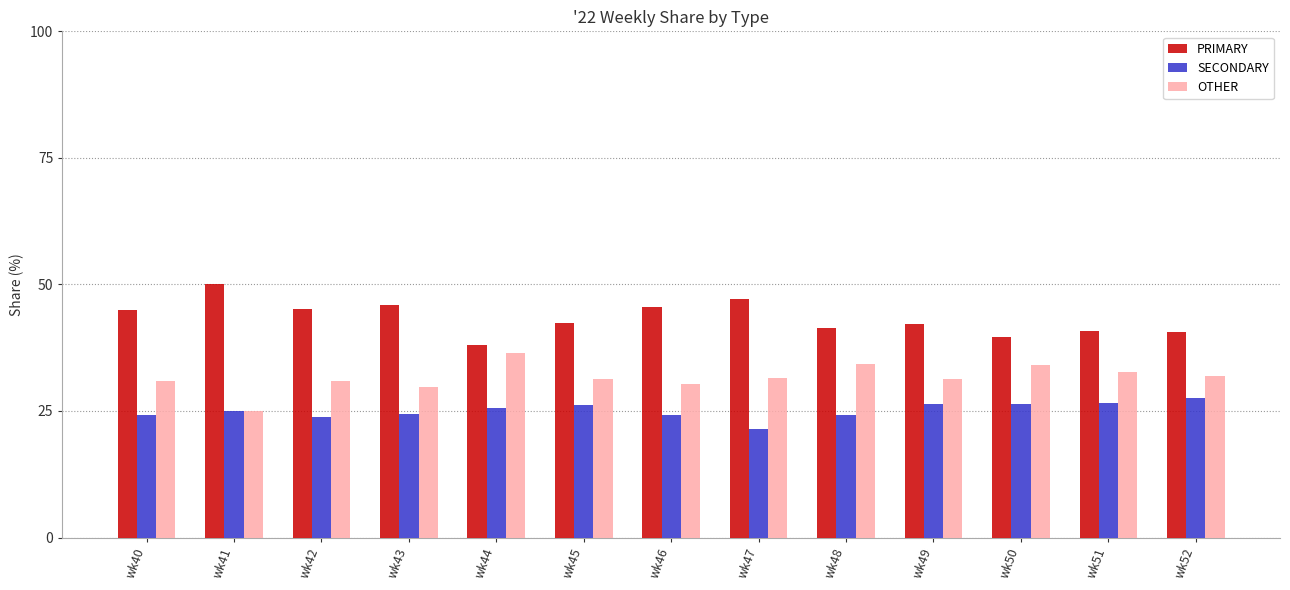

What is the sum of the OTHER values at wk42 and wk52?

62.9